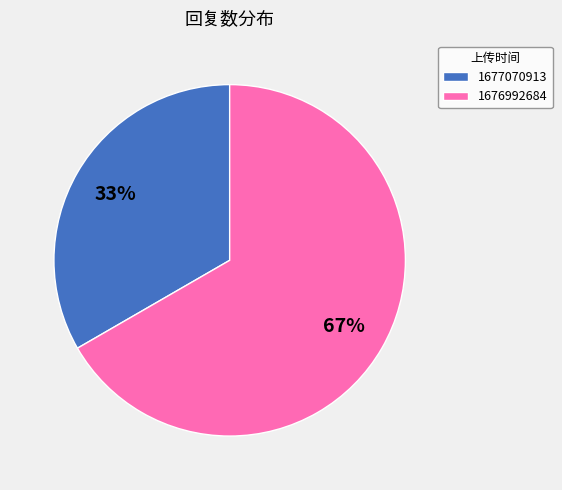

The 1677070913 slice represents 33% of the pie. True or false?

True